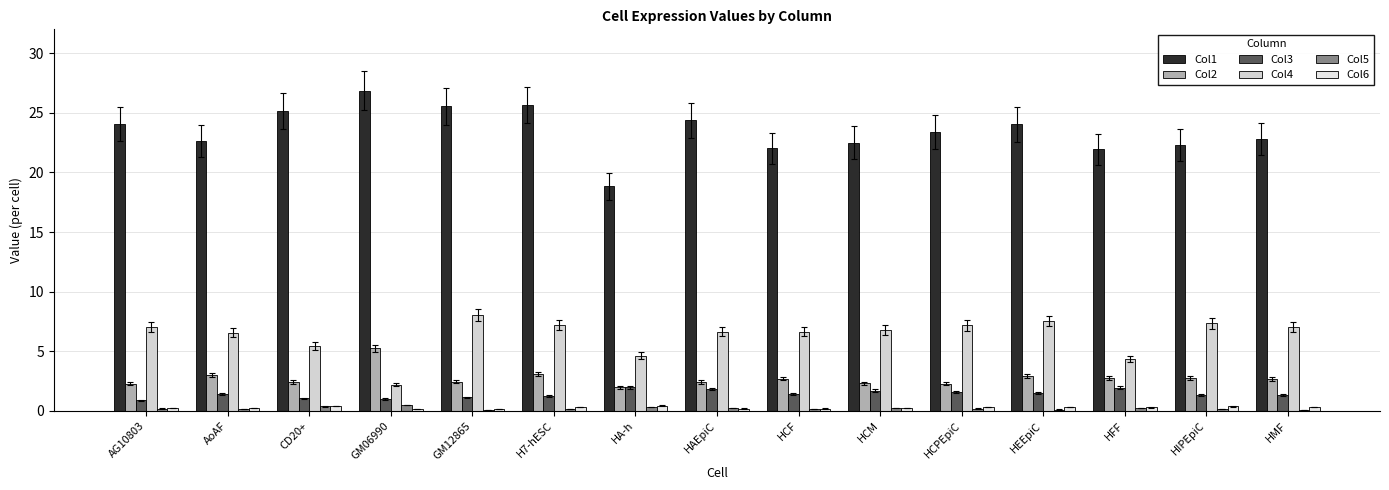

What is the sum of all Col4 values?

94.6